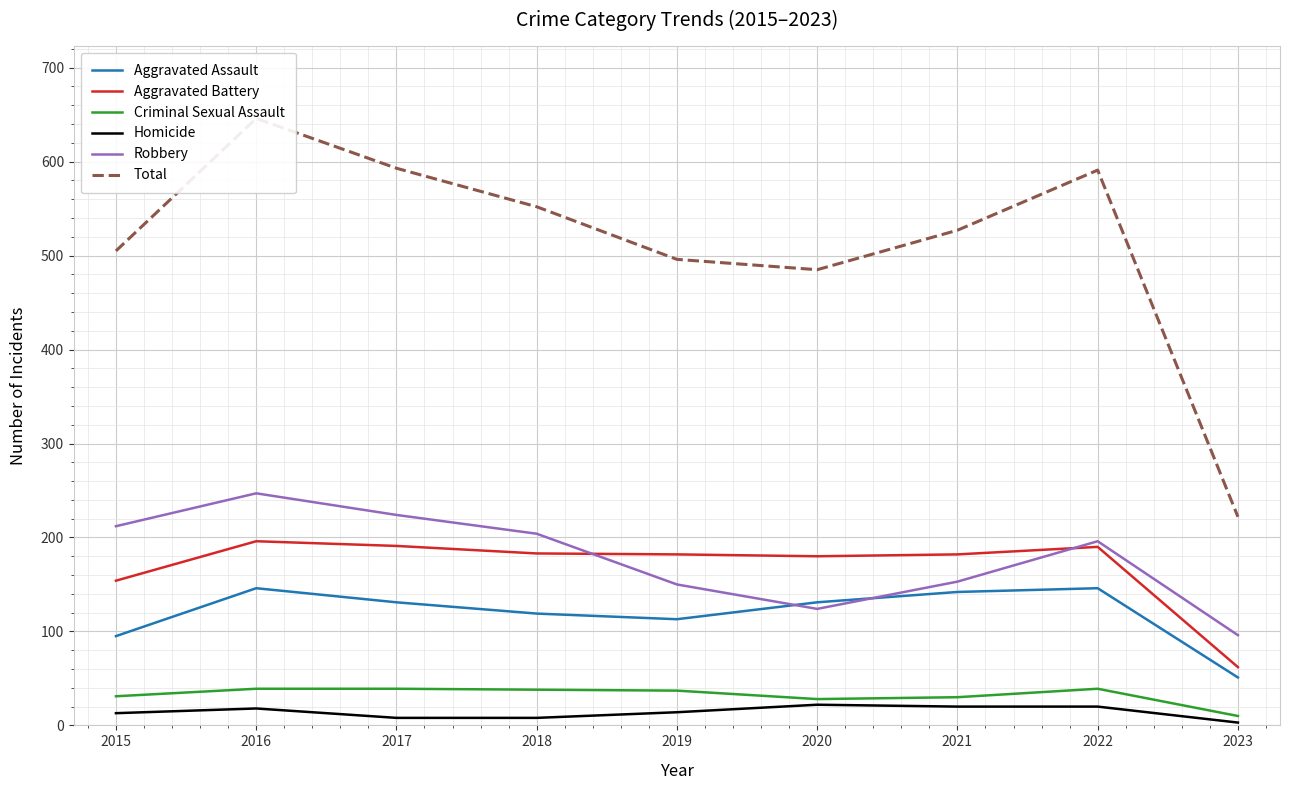

Reading left to right, transcribe all the data shown in this chart.

Aggravated Assault: 95	146	131	119	113	131	142	146	51
Aggravated Battery: 154	196	191	183	182	180	182	190	62
Criminal Sexual Assault: 31	39	39	38	37	28	30	39	10
Homicide: 13	18	8	8	14	22	20	20	3
Robbery: 212	247	224	204	150	124	153	196	96
Total: 505	646	593	552	496	485	527	591	222